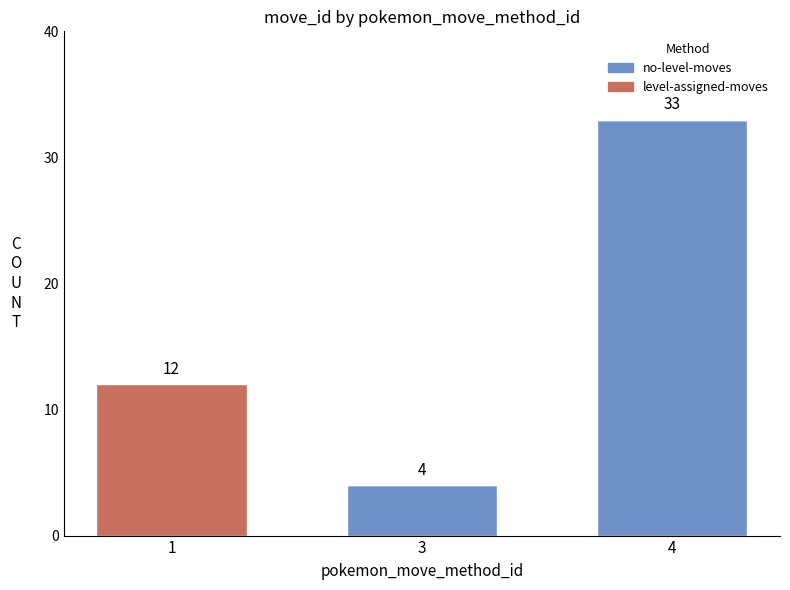

Is it true that no-level-moves equals 2 at 3?

False